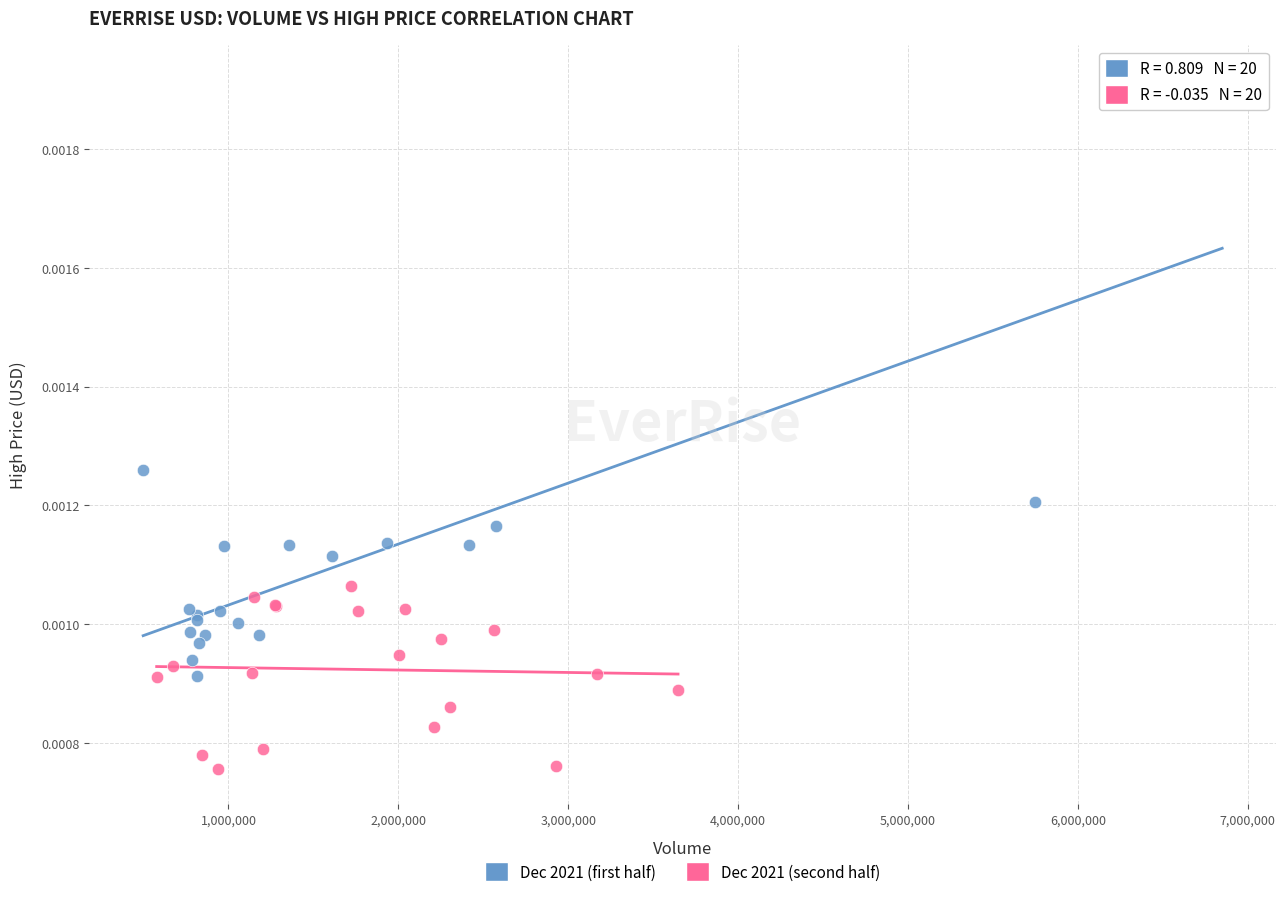

Which series has the widest spread of Y values?

Dec 2021 (first half)